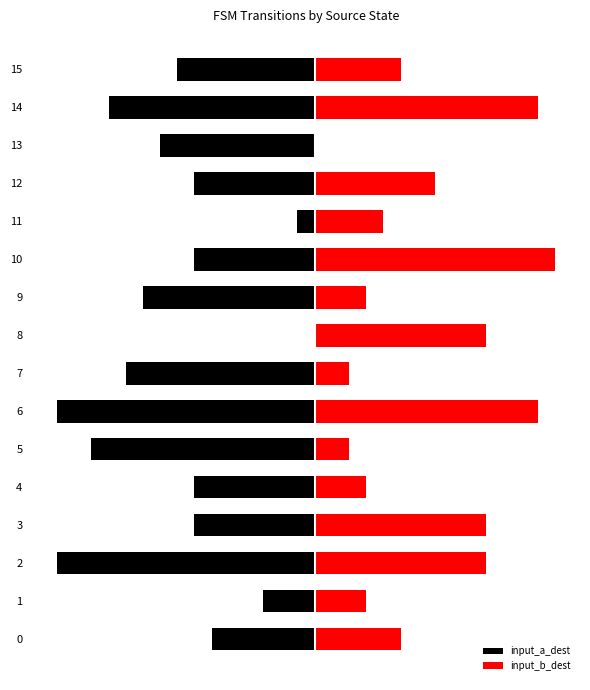

Is it true that input_a_dest equals -2 at 4?

False